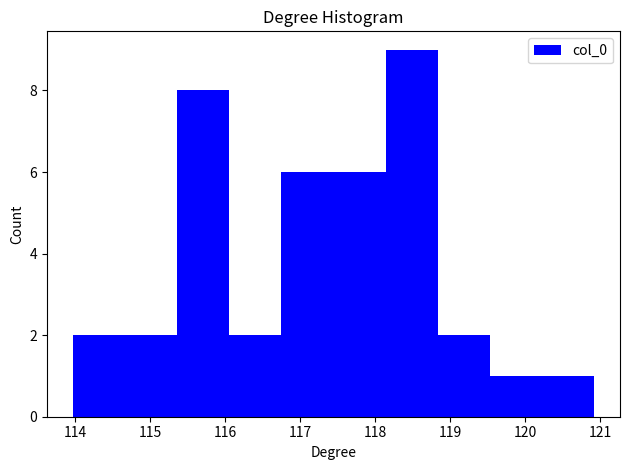

How tall is the bar that spans 116.8 to 117.4 on the x-axis? Neither the bar edges nor the heights are printed on the chart, so give them approximately, as read against the axes.

6